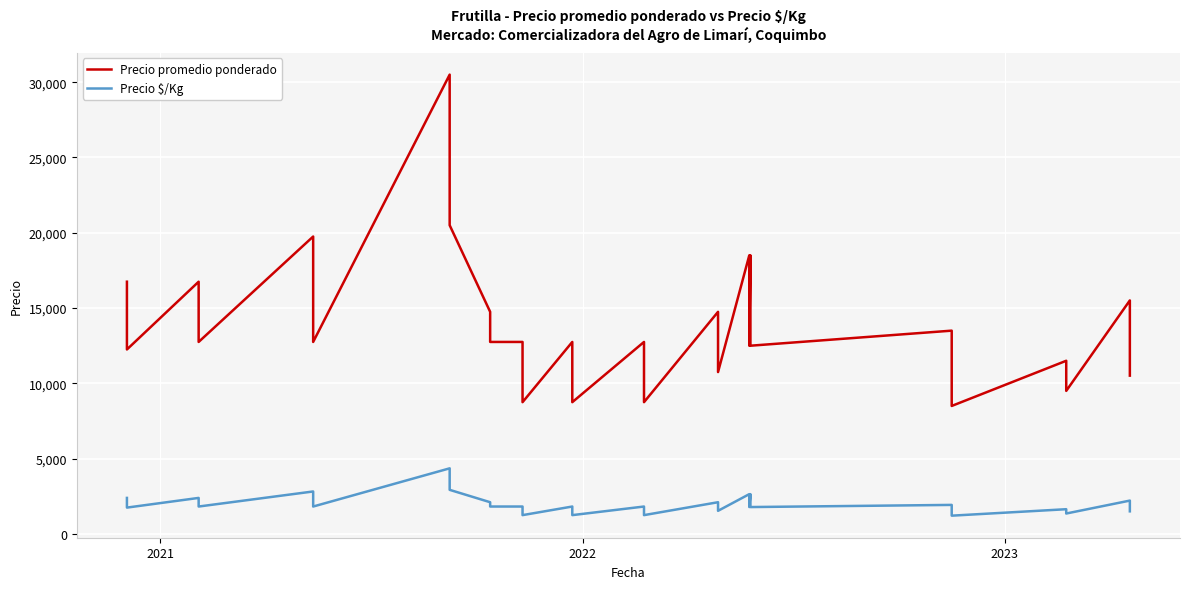

The value of Precio promedio ponderado at 27 is 4405. True or false?

False